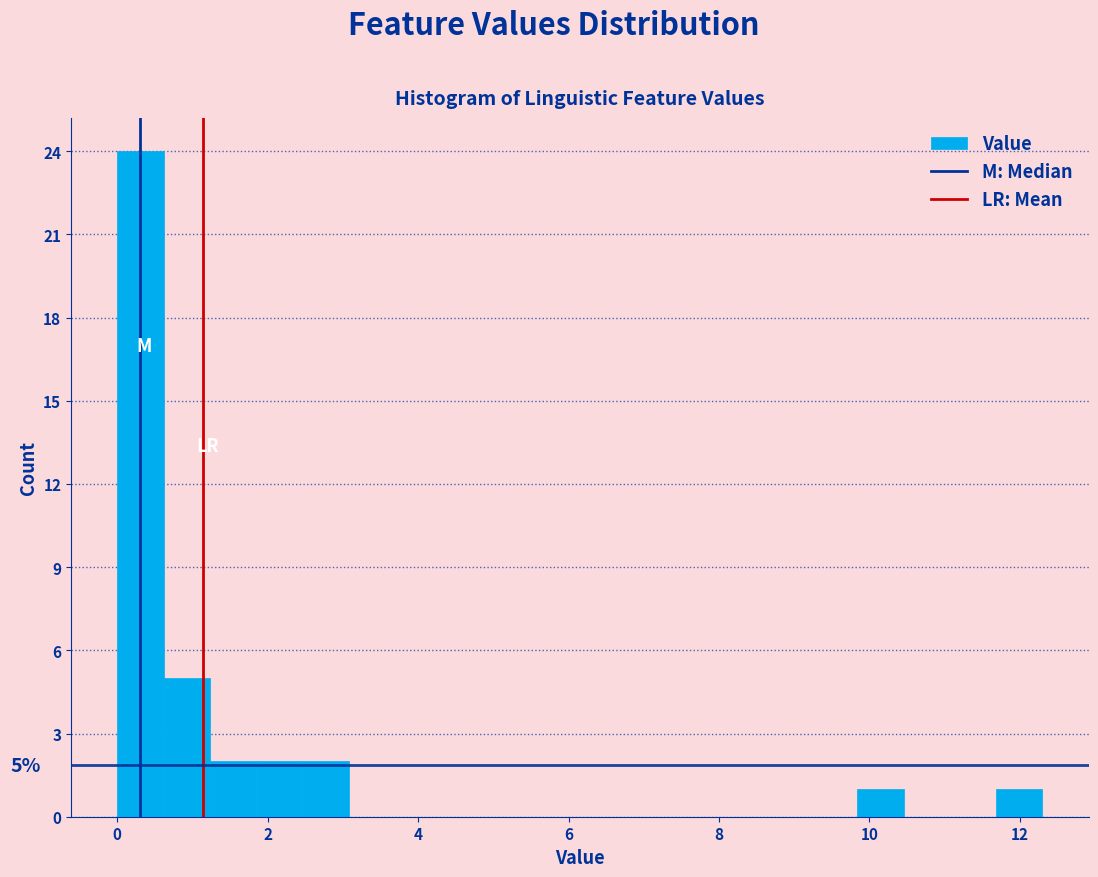

Read against the x-axis, roughly where is the centre of the tallest bar?

0.4